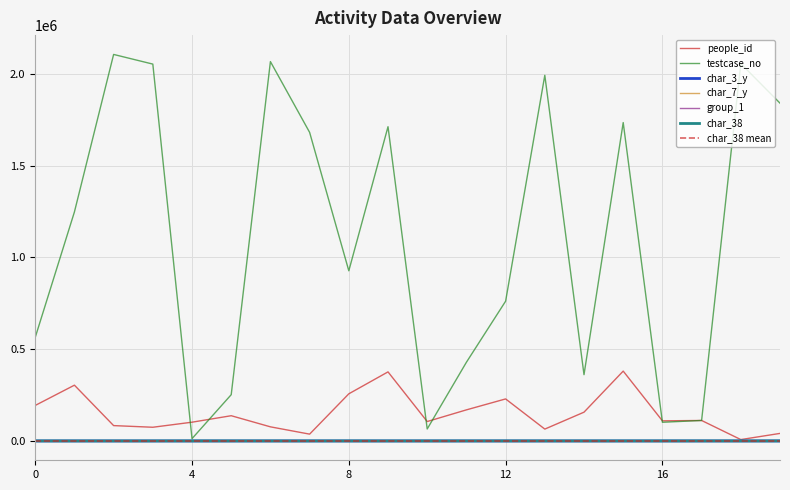

Reading right to left, extract all data points from this chart.

people_id: 41094	7497	111497	109582	380426	156737	64597	228890	169325	105739	376182	256726	37110	76880	137447	102167	74605	83611	303787	193416
testcase_no: 1839729	2055367	111589	101720	1734024	361010	1991463	761097	428588	65241	1711467	926797	1680676	2066099	251989	12592	2052482	2105106	1247299	563938
char_3_y: 6	40	19	7	2	5	7	5	5	40	2	40	20	2	15	9	4	5	40	1
char_7_y: 19	24	9	1	4	3	8	9	1	9	15	9	2	7	4	8	25	19	18	14
group_1: 2	2	2	1	2	2	2	1	2	2	2	2	2	2	2	2	2	2	2	1
char_38: 100	98	90	74	49	85	61	82	97	0	0	77	0	98	95	100	56	0	0	63